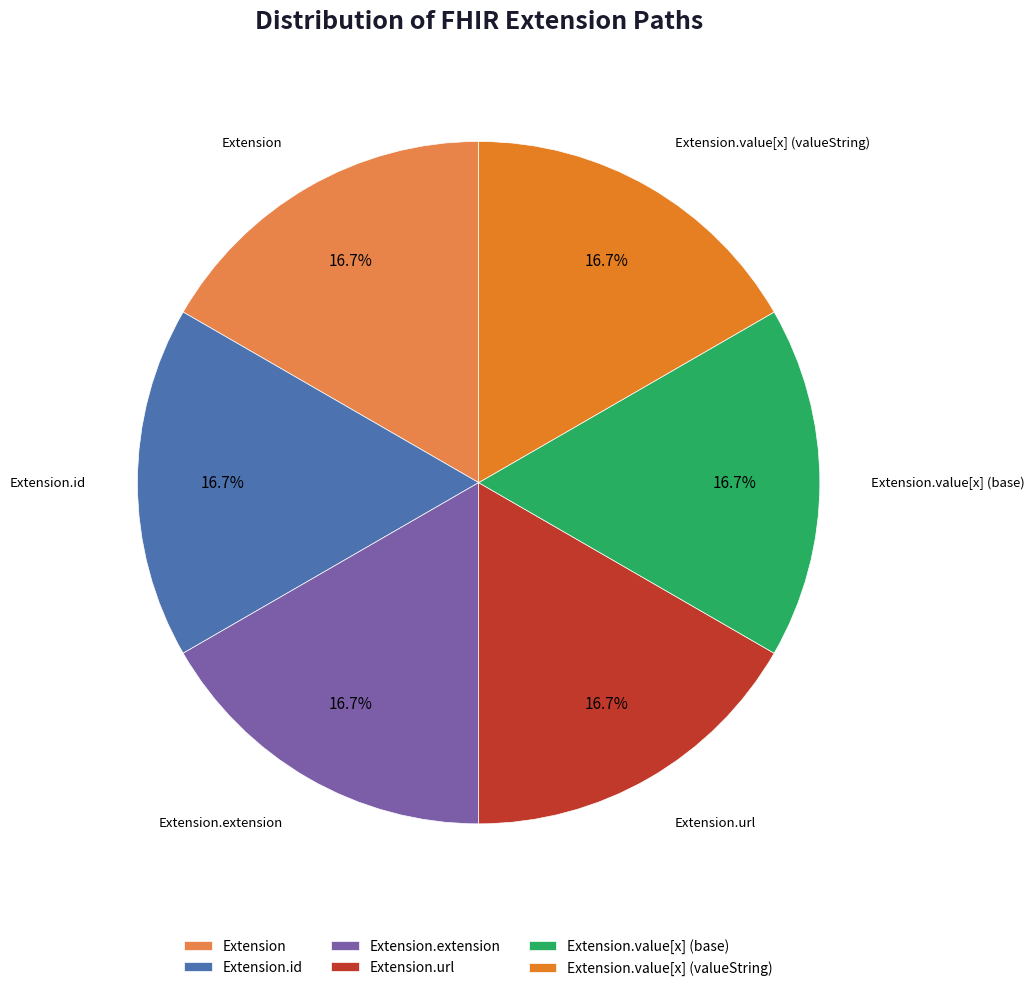

Does Extension represent more than half of the total?

No